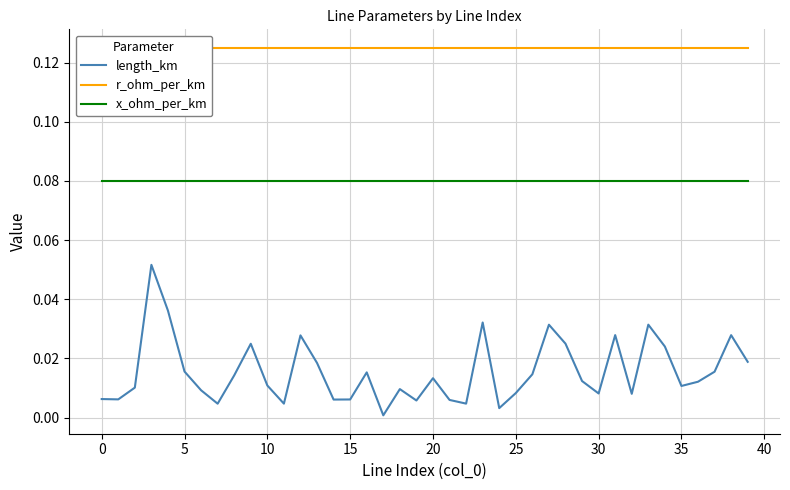

At how many categories does at least one series exceed 0?

40